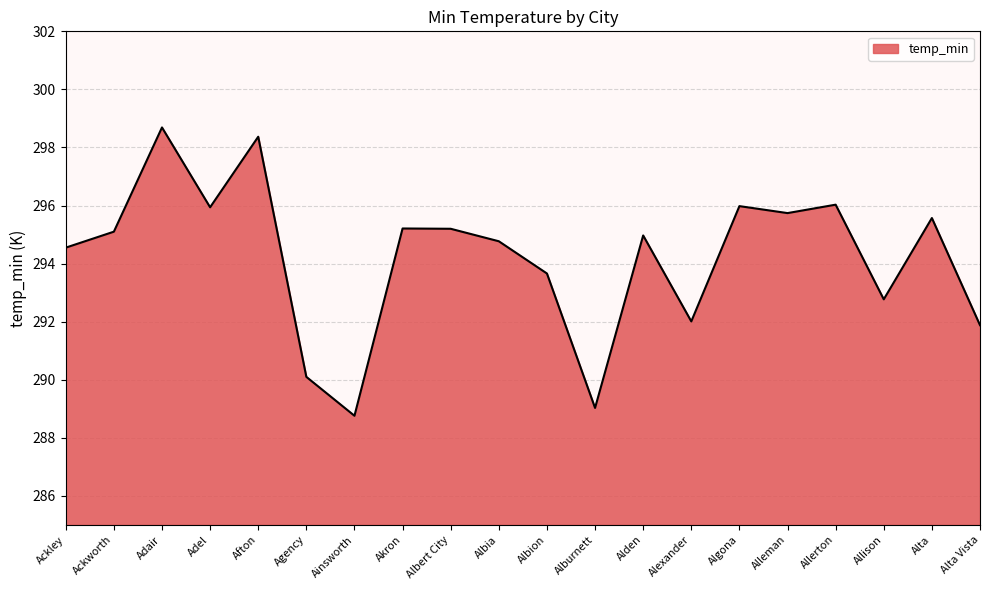

Does the chart display data point markers on the line(s)?

No